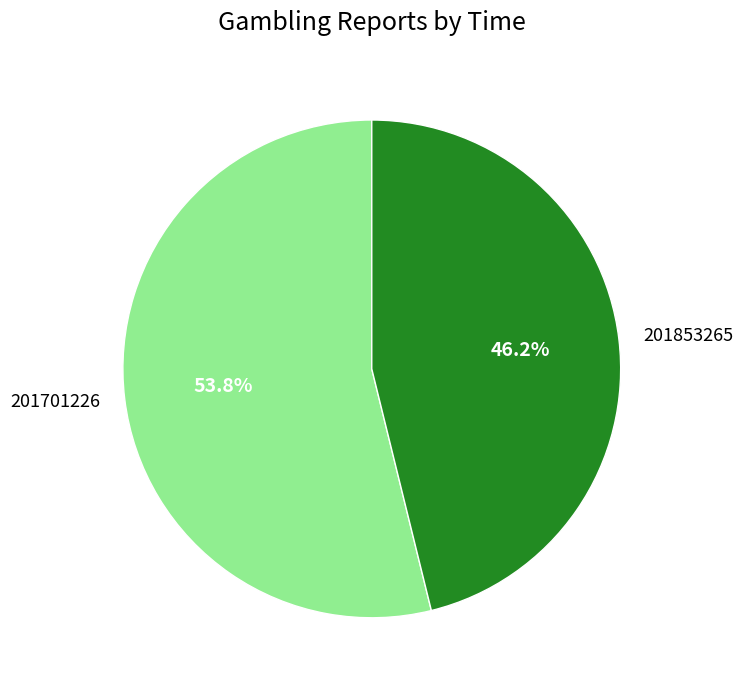

Does 201701226 represent more than half of the total?

Yes